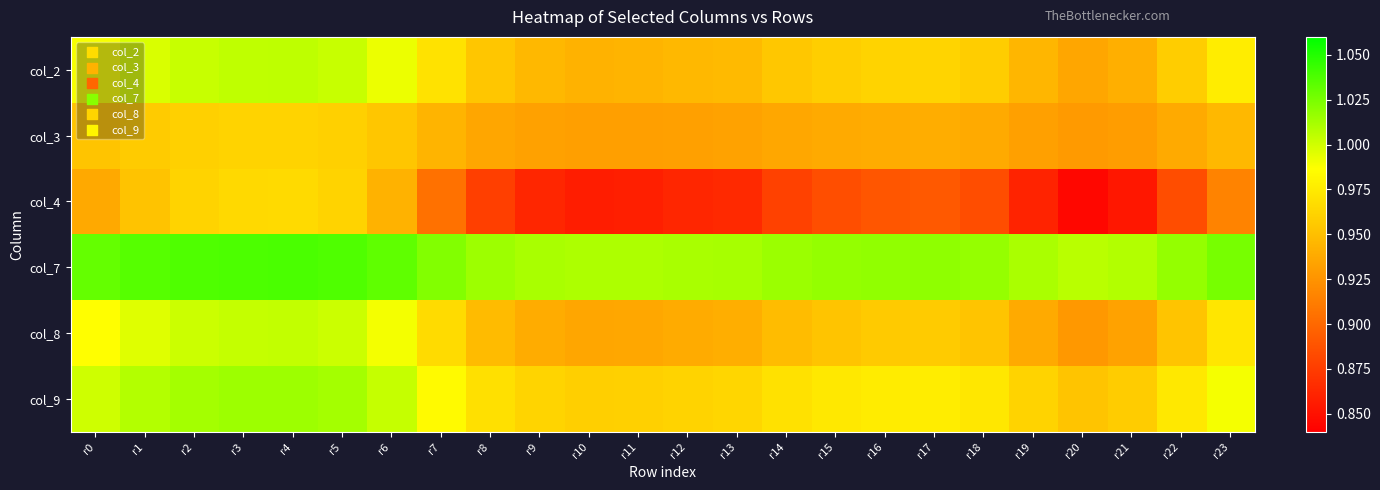

What is the total value across all series at r13?

5.7